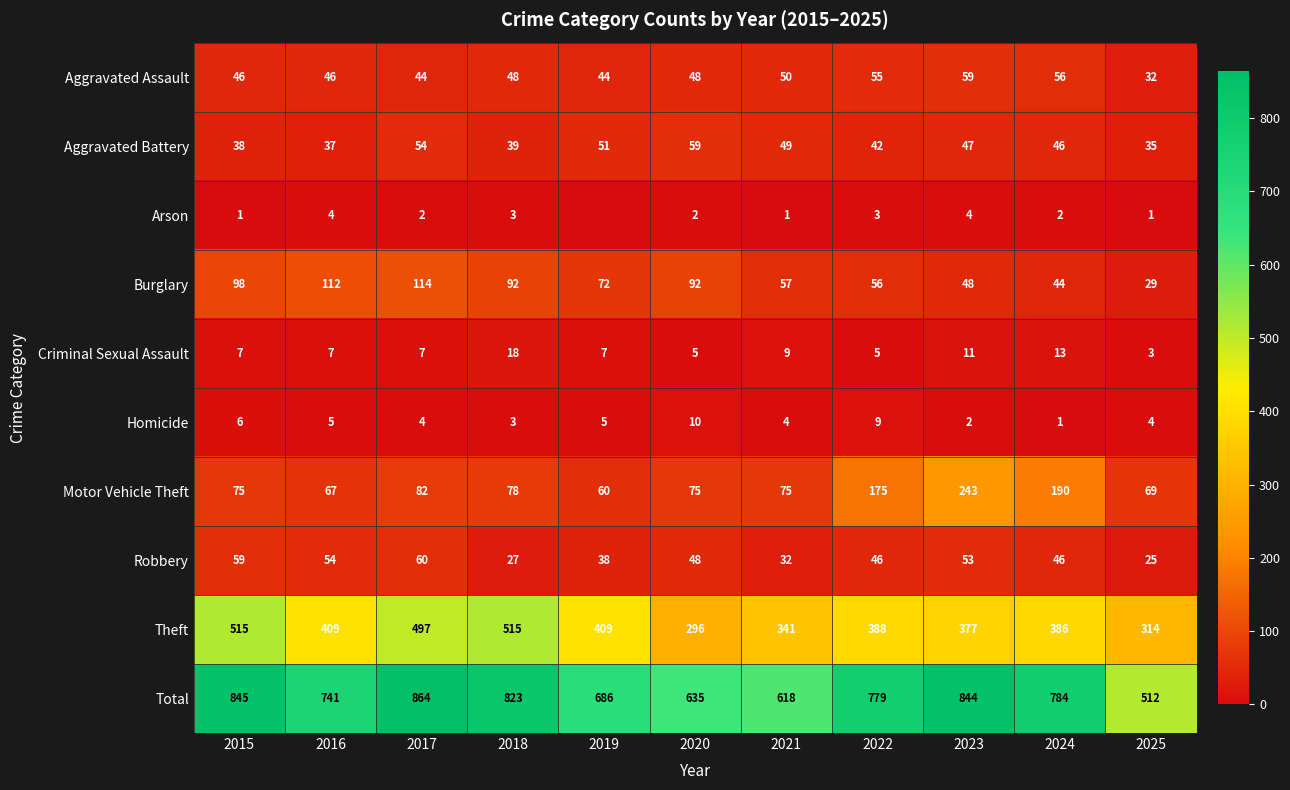

Which has a higher value, 2016 or 2020?

2020